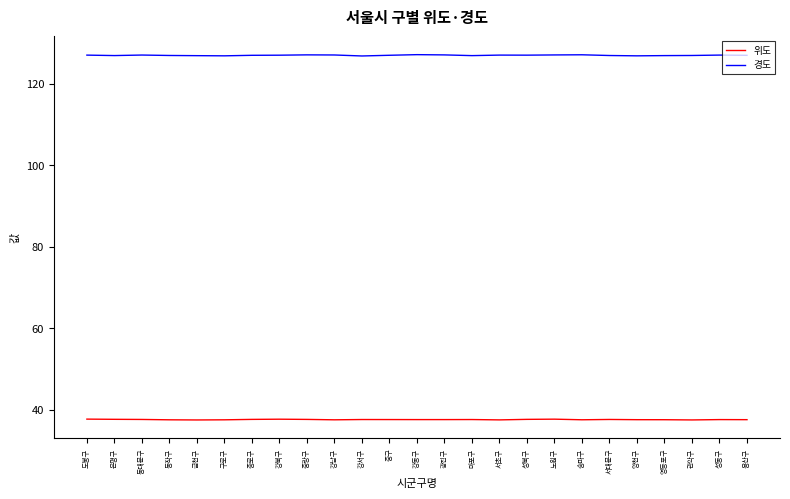

How many distinct data groups are displayed?

2